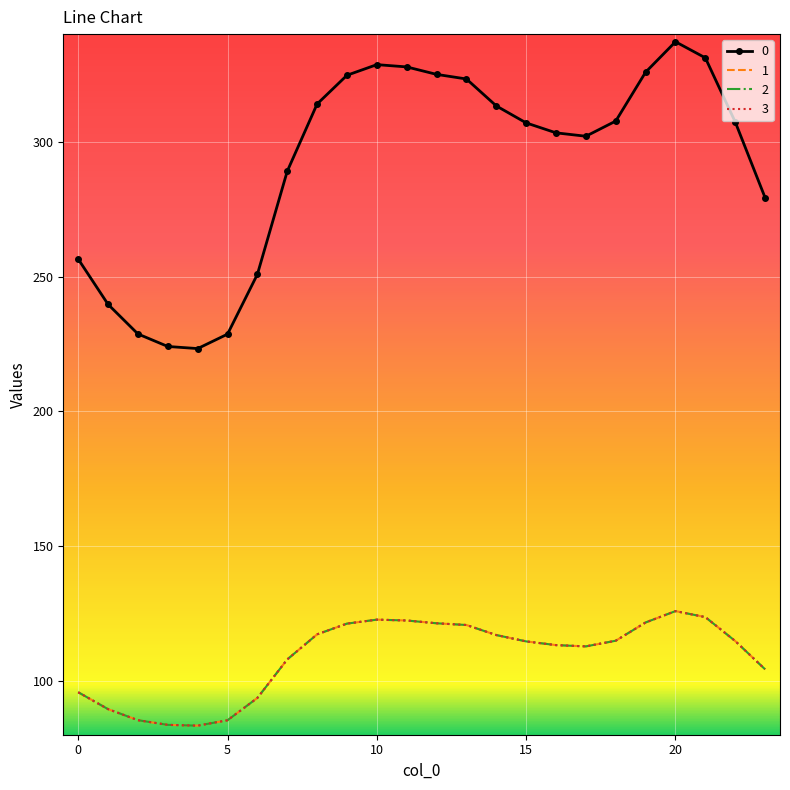

How many data points in 0 are less than 307?

11